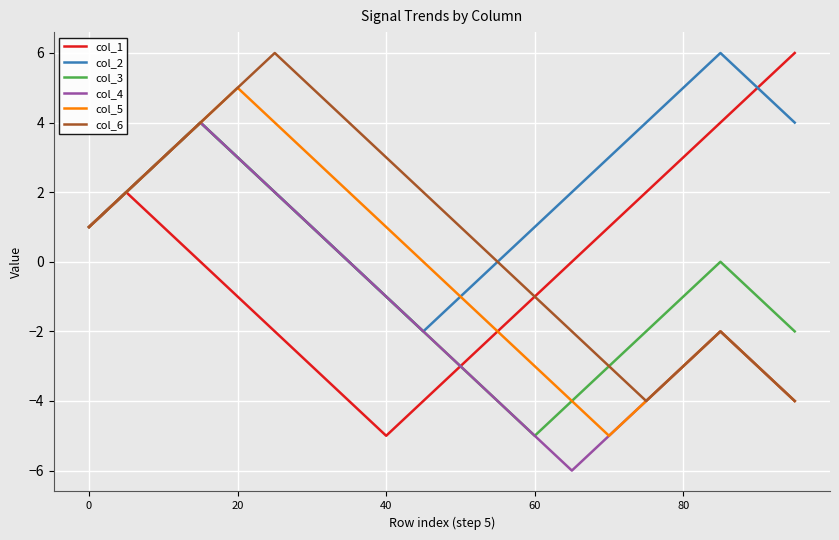

What is the smallest value displayed?

-6